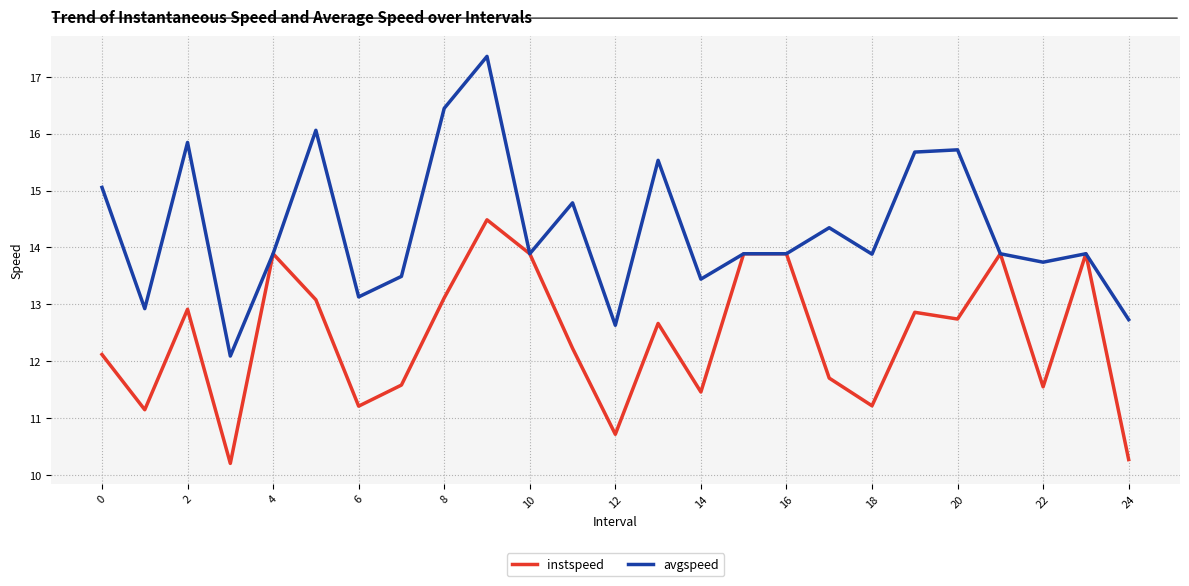

Rank the series by their maximum value, from lowest to highest.

instspeed, avgspeed